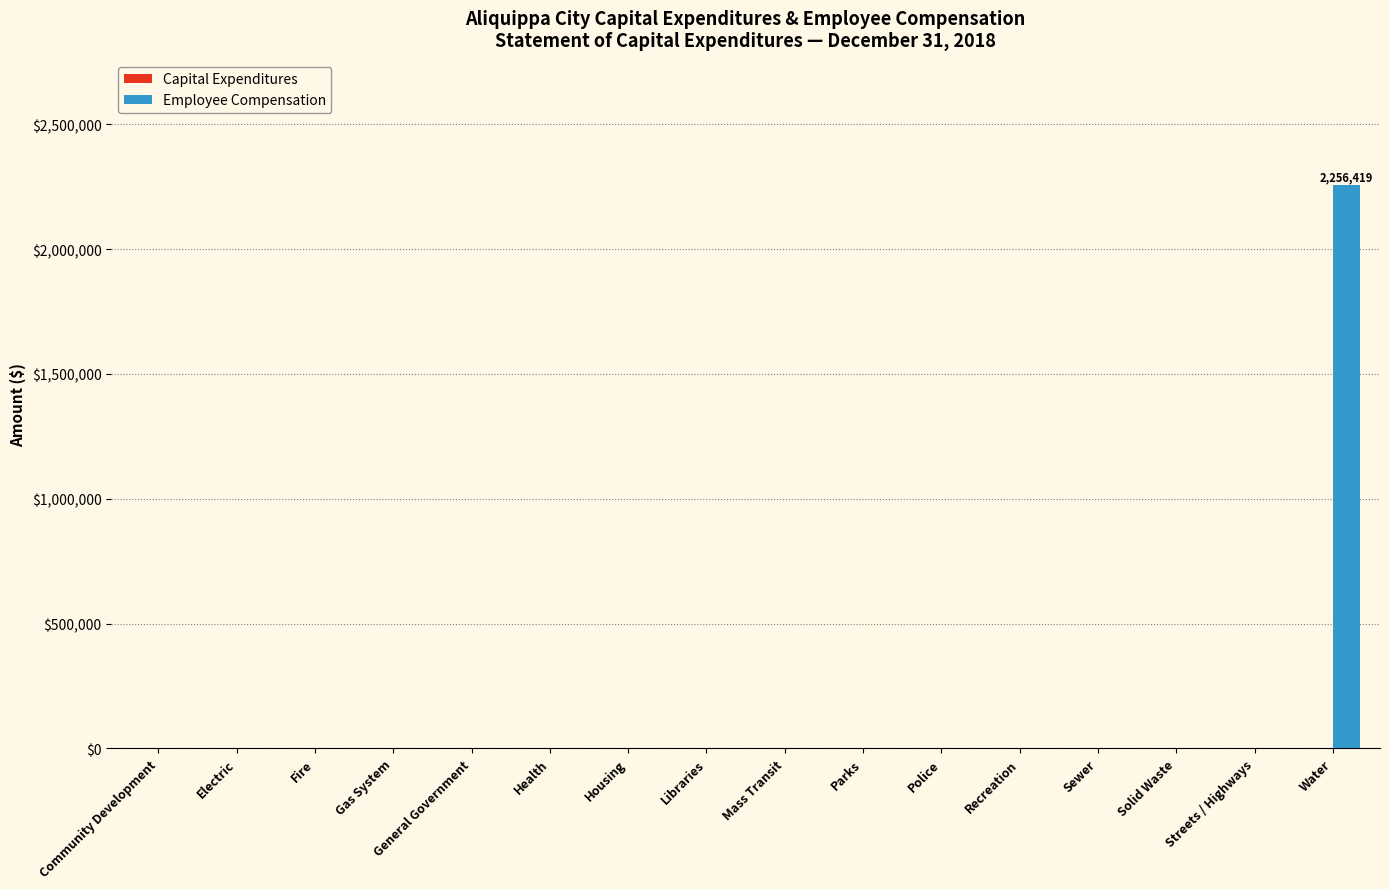

True or false: the data shows -1277823 at Streets / Highways.

False